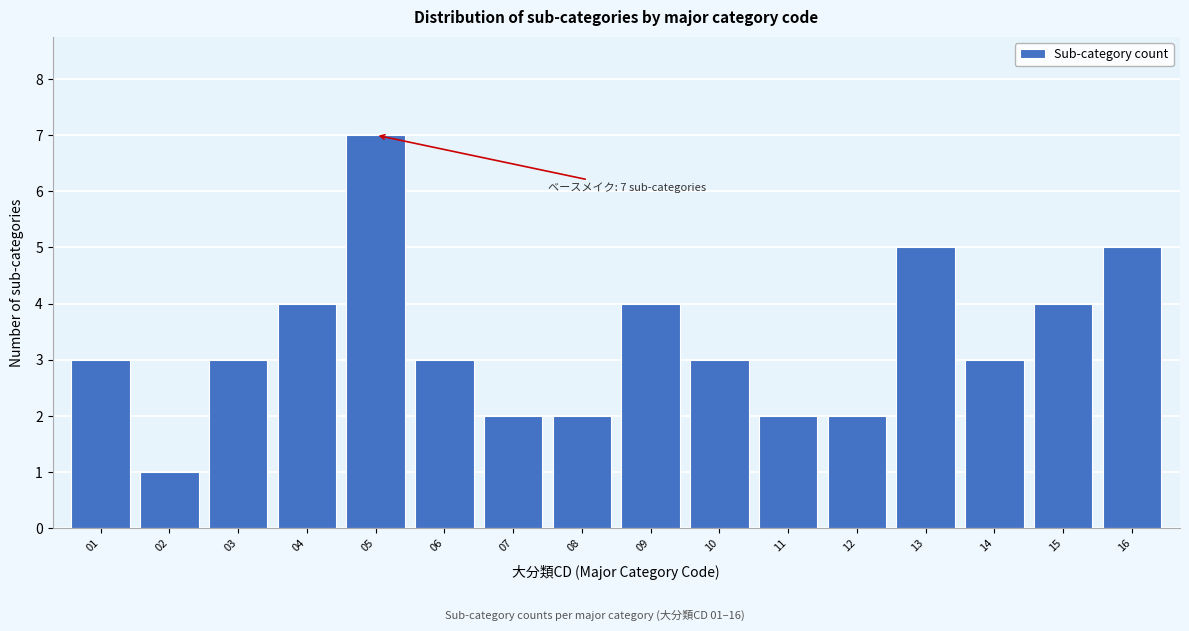

Reading right to left, extract all data points from this chart.

16=5	15=4	14=3	13=5	12=2	11=2	10=3	09=4	08=2	07=2	06=3	05=7	04=4	03=3	02=1	01=3